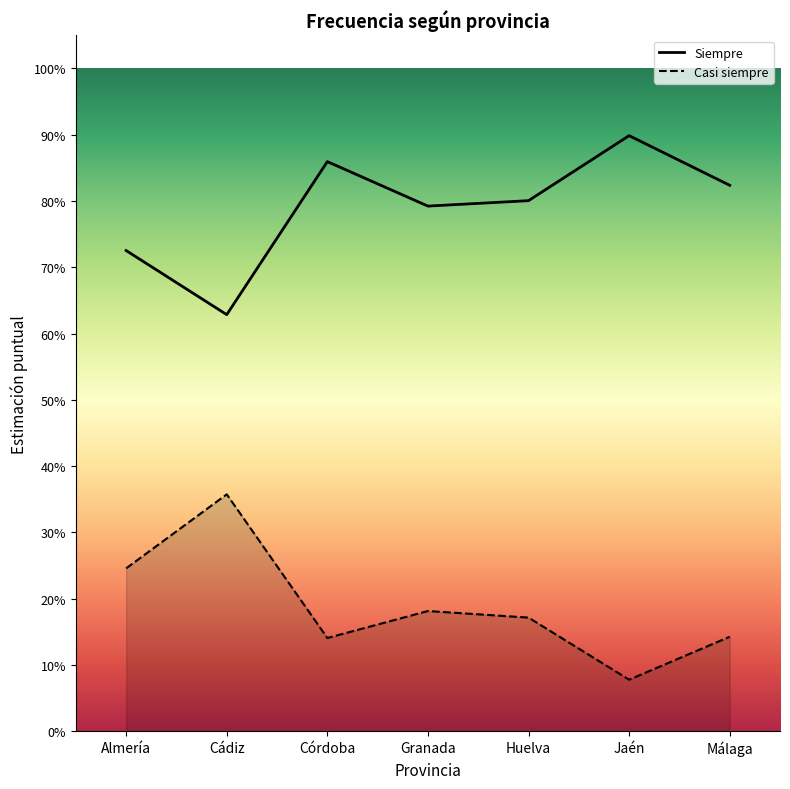

Which series has the largest range (max minus min)?

Casi siempre